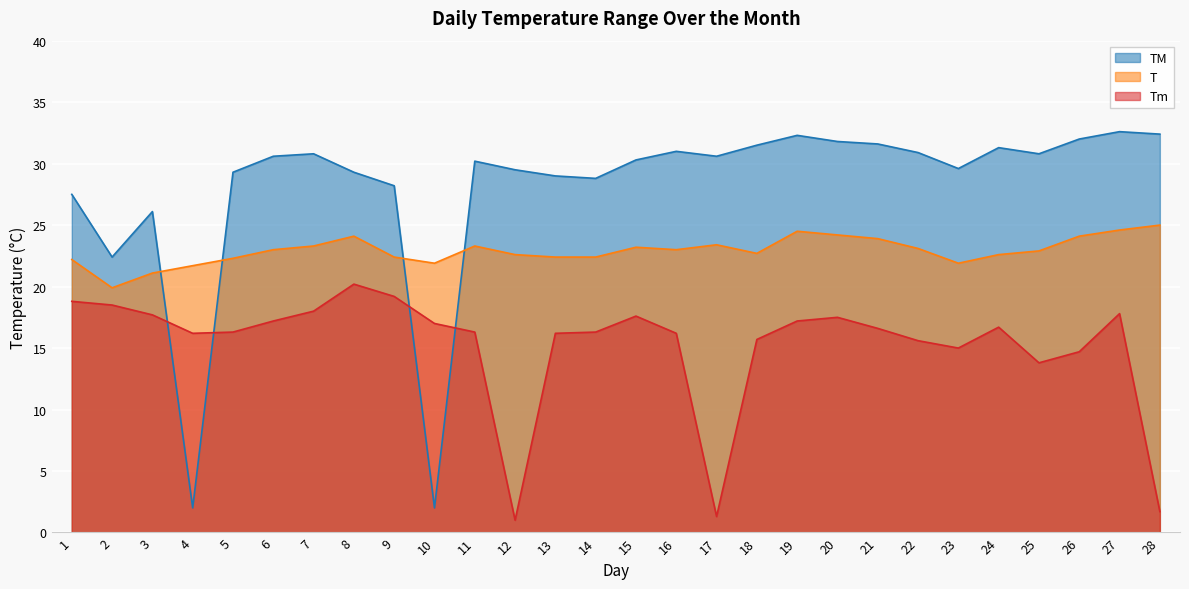

Is the value of T at 18 greater than the value of Tm at 3?

Yes